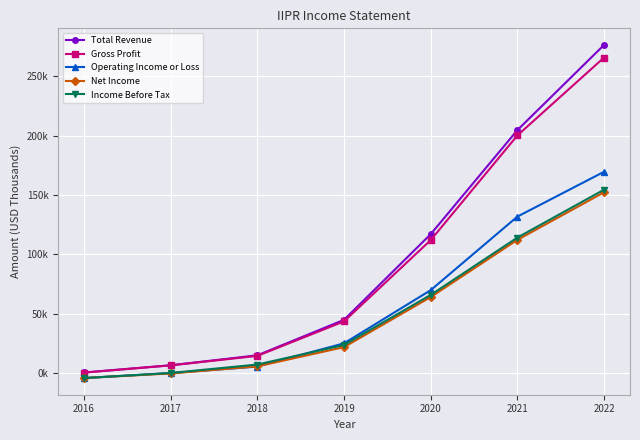

What is the difference between the maximum and minimum values in the Income Before Tax series?

158800